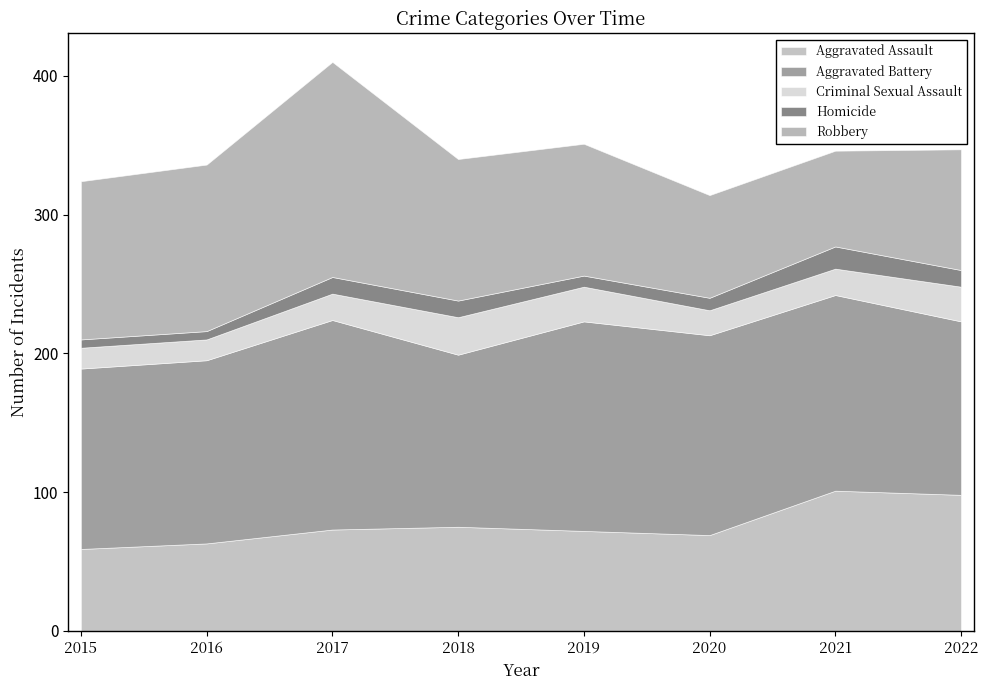

Rank the categories by Robbery value from lowest to highest.

2021, 2020, 2022, 2019, 2018, 2015, 2016, 2017